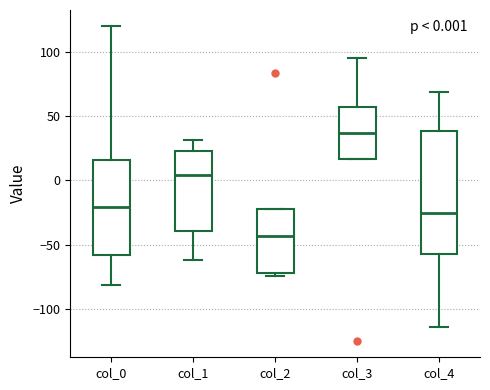

Which box's median line is the lowest?

col_2